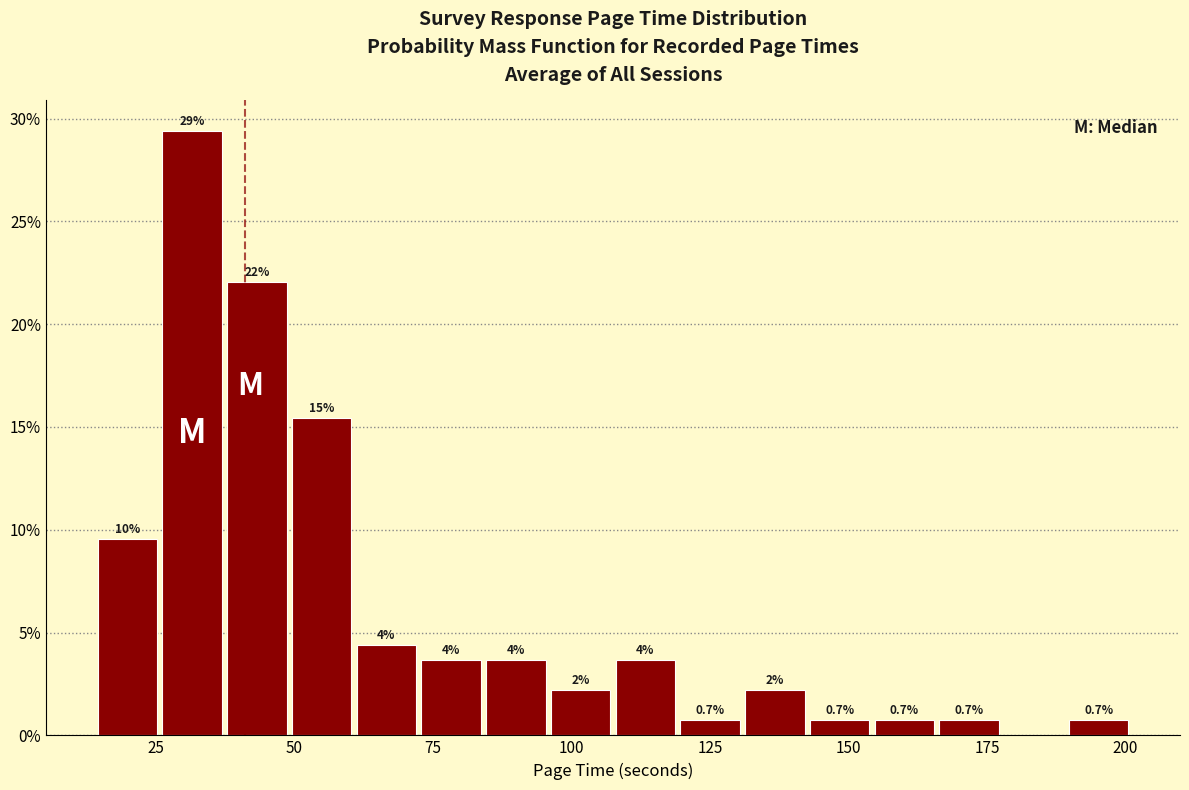

Around what value on the x-axis is the tallest bar? Give the approximate position of its centre, as read against the axis.

30